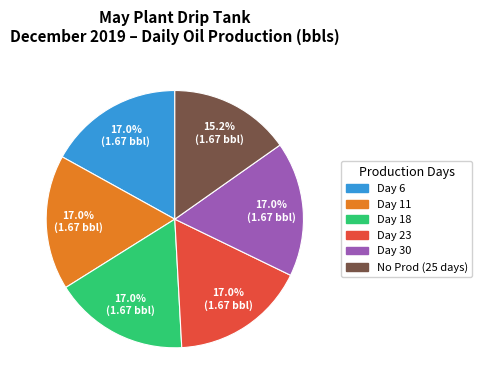

Is there a majority slice in this chart?

No